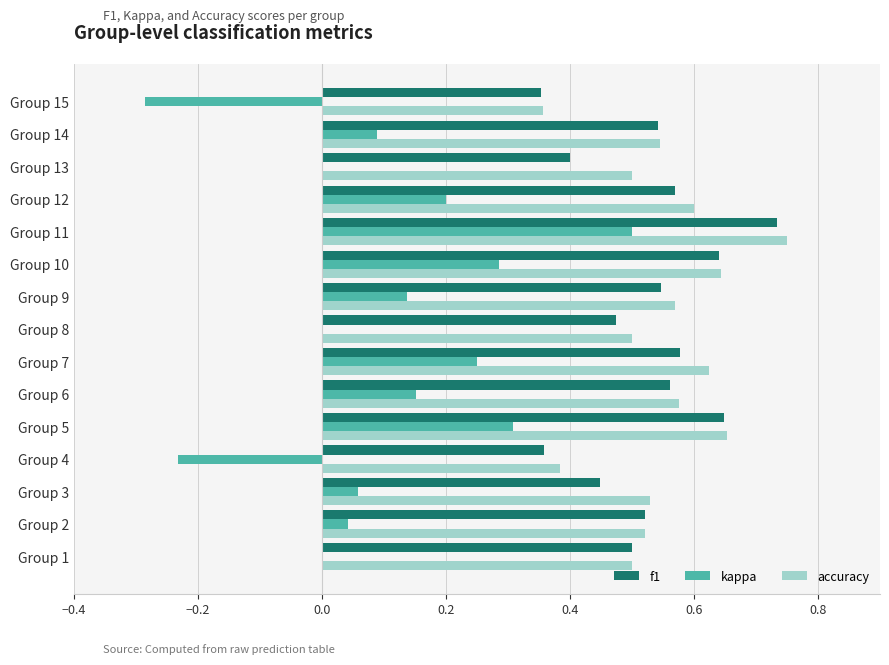

Which series changed the most between Group 2 and Group 9?

kappa